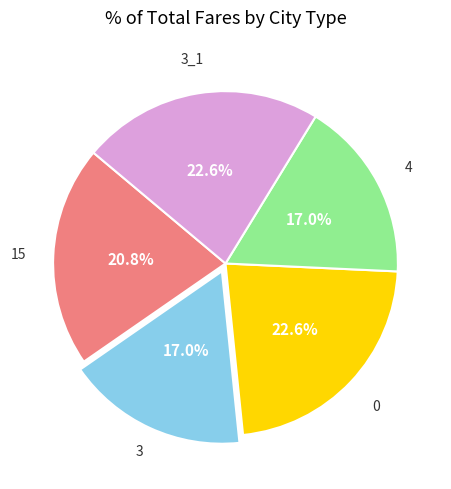

Does any single category account for the majority?

No